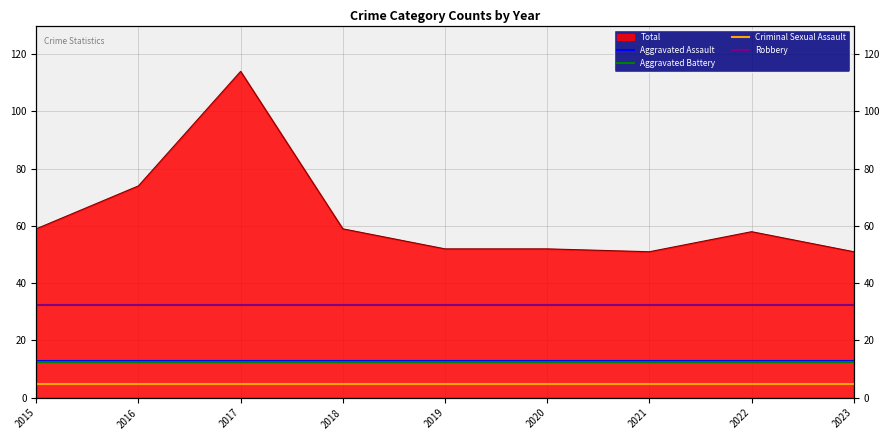

Where is Aggravated Battery nearest to the value 12?

2015